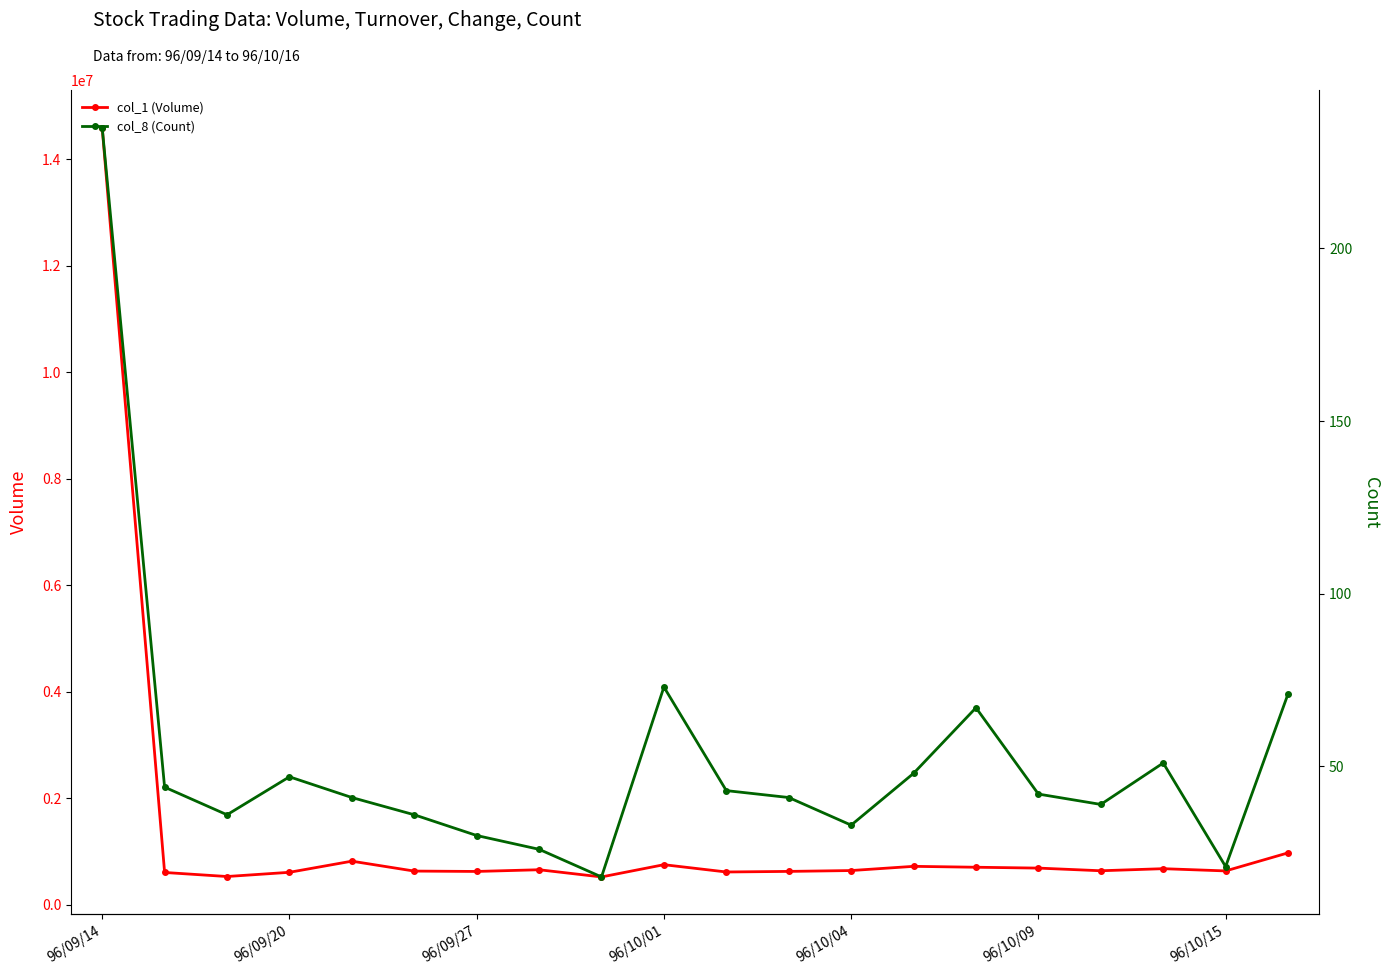

Rank the series by their average value, from highest to lowest.

col_1 (Volume), col_8 (Count)